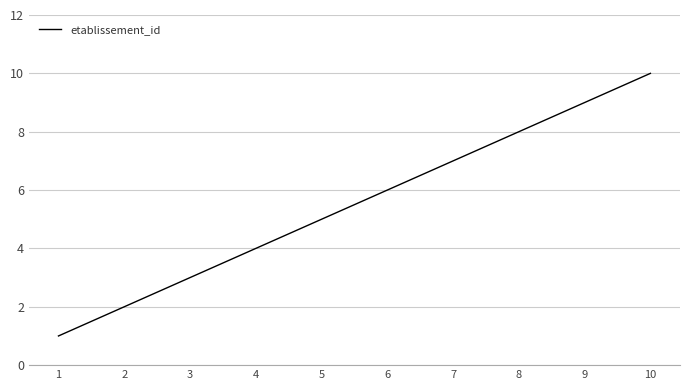

True or false: the data shows 3 at 2.

False